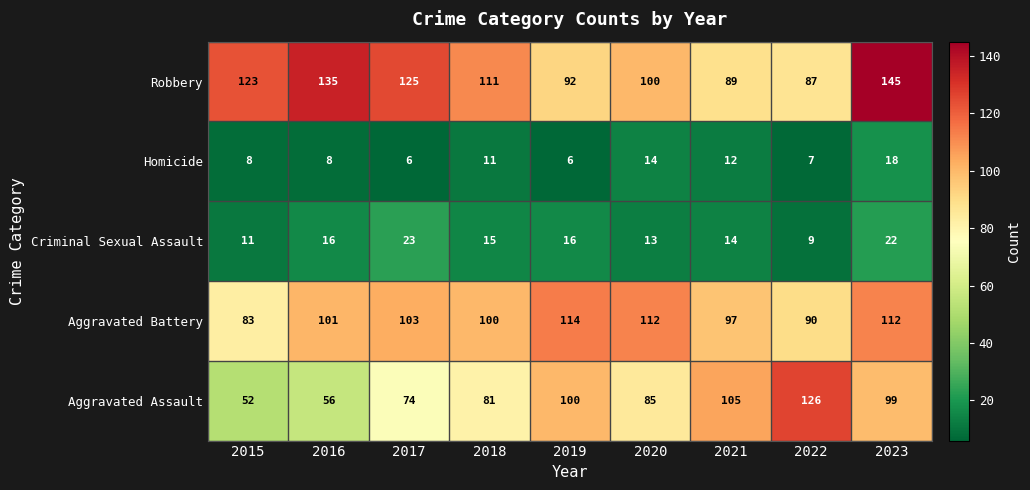

Count the number of categories in the chart.

9